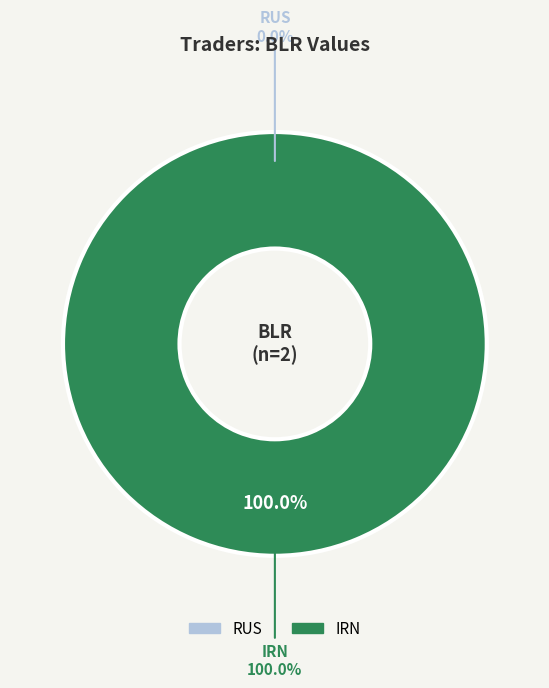

The RUS slice represents 0% of the pie. True or false?

True